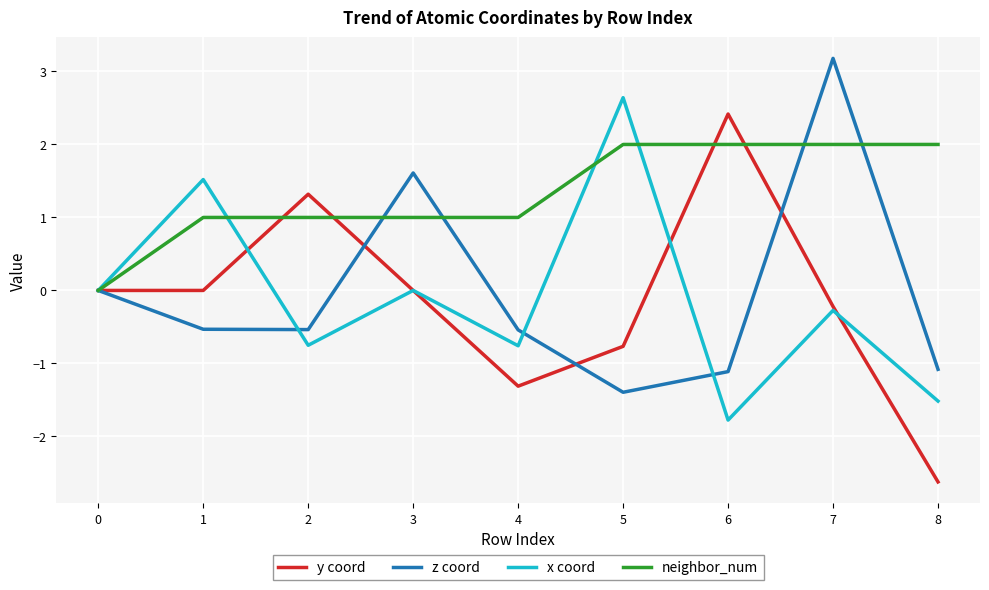

The value of y coord at 6 is 1.2. True or false?

False